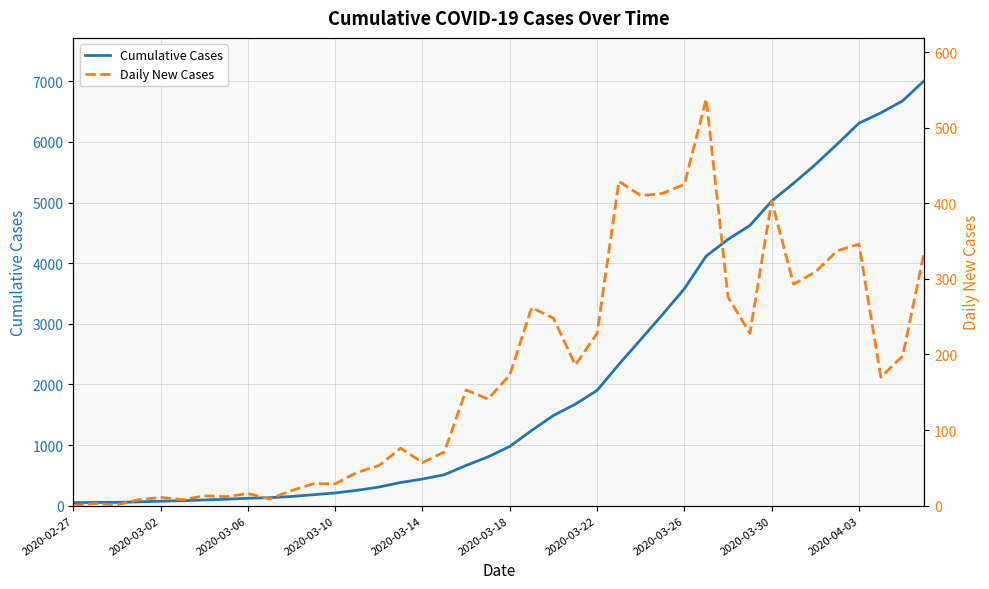

Which category has the lowest value across all series?

2020-02-27